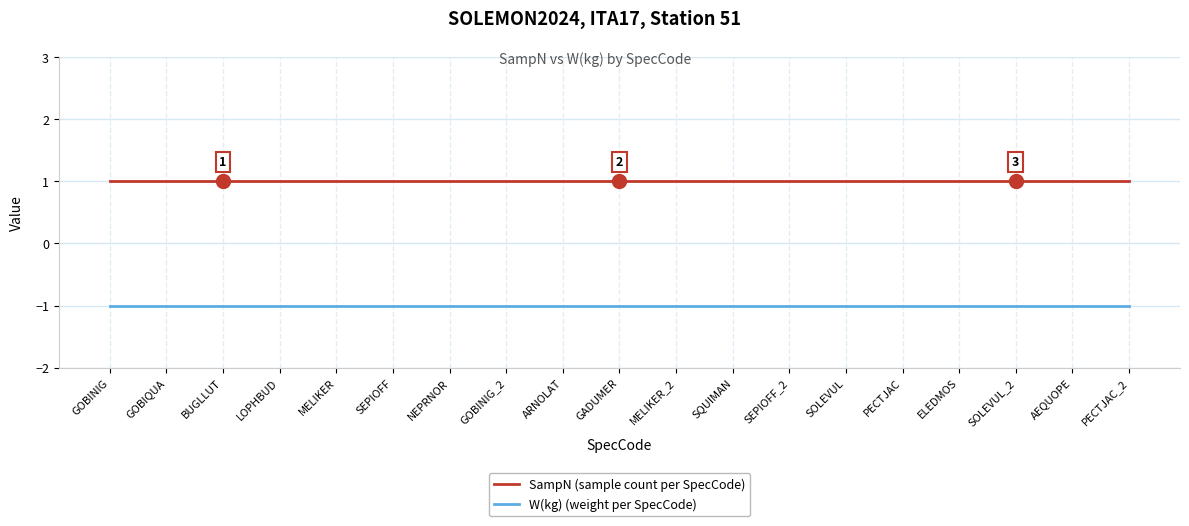

Is it true that W(kg) (weight per SpecCode) equals -1 at SEPIOFF_2?

True